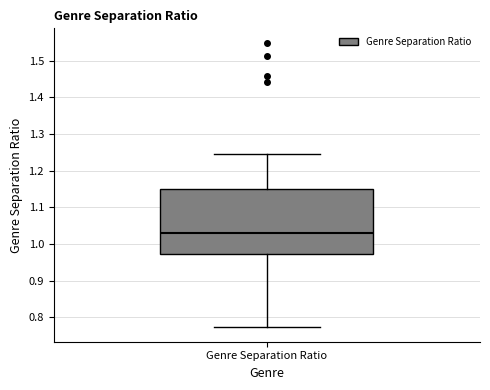

Read this box plot against the y-axis: the position of the median line, the range covered by the box, and the ends of both whiskers. The values are not printed on the chart, so give them approximately, as read against the axis.

median 1.03, box 0.97 to 1.15, whiskers 0.77 to 1.25